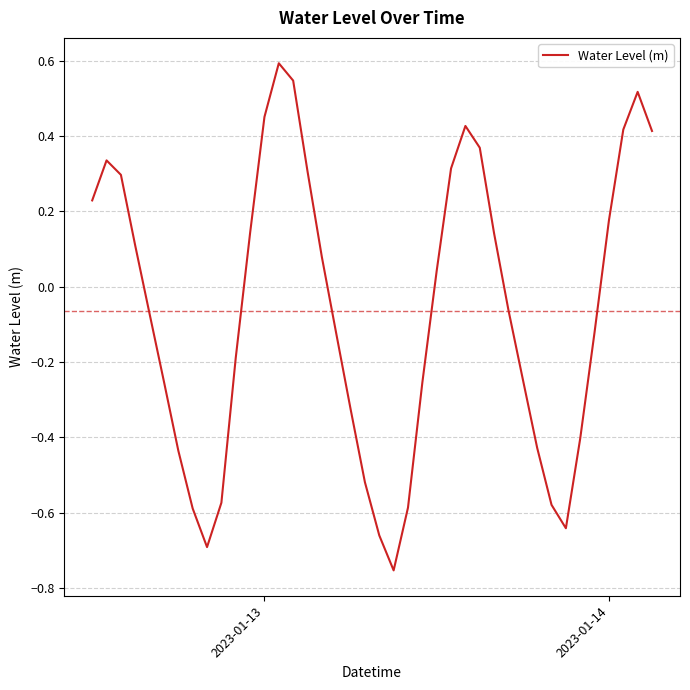

What is the greatest value displayed?

0.6